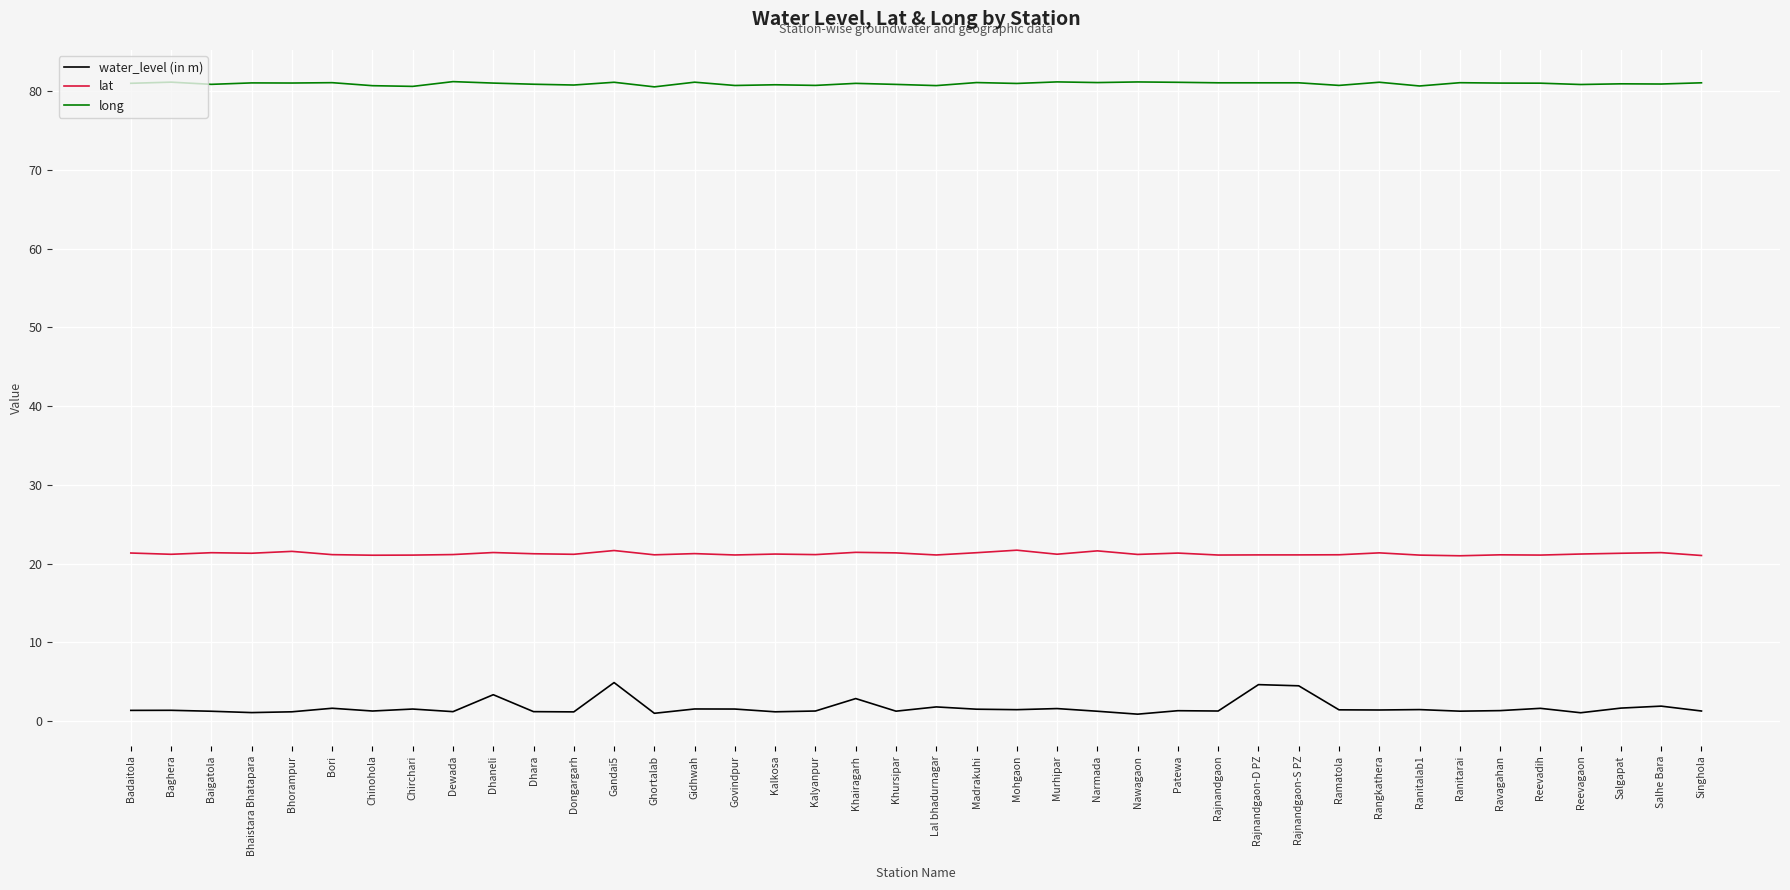

Read the water_level (in m) value at Patewa.

1.3